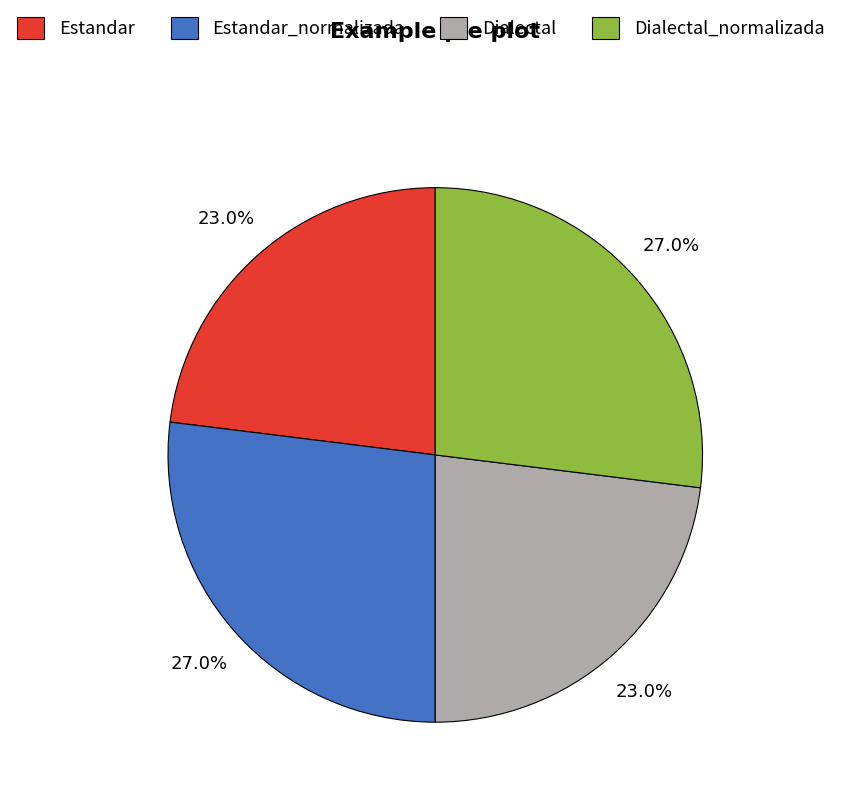

Approximately how many times larger is the value at Estandar compared to Dialectal?

1.0